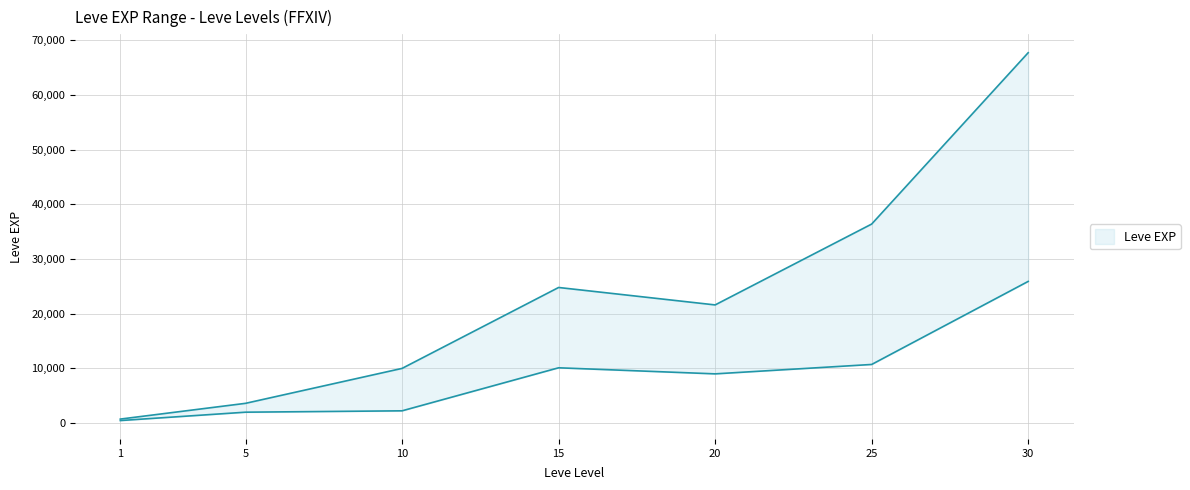

At which label is Leve EXP upper closest to 34225?

25